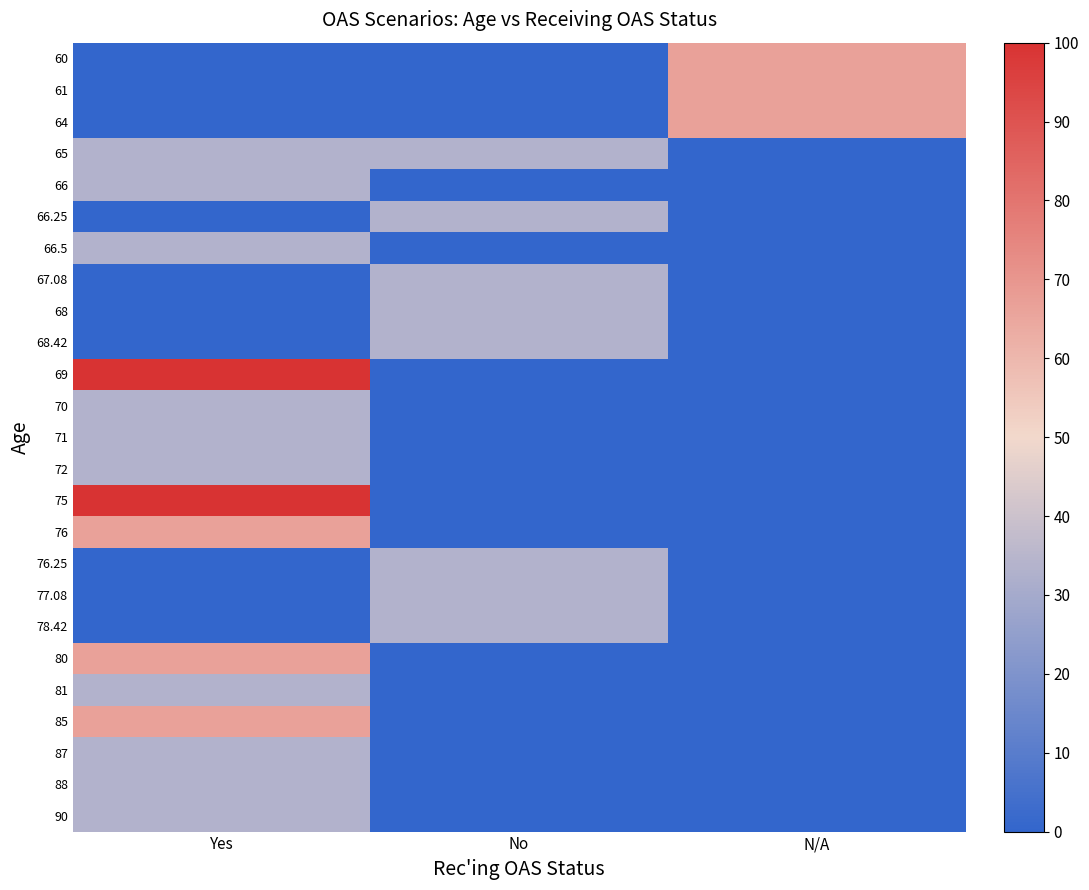

Count the number of data series in this chart.

25